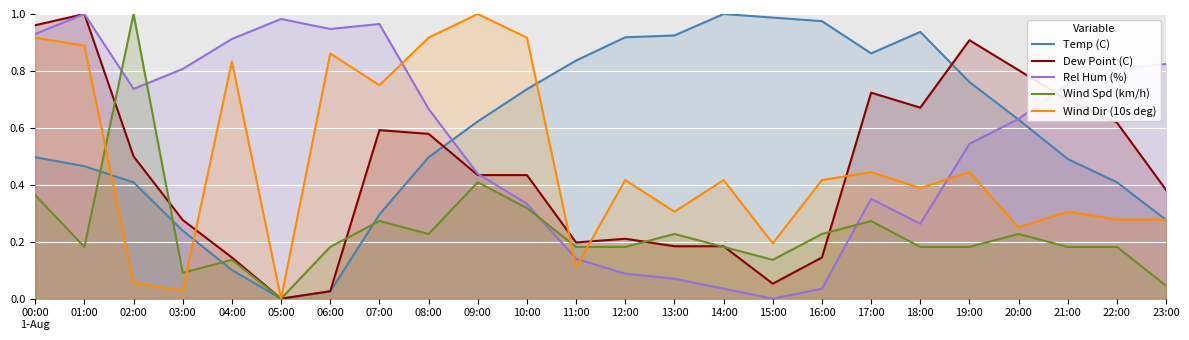

Where do Temp (C) and Wind Dir (10s deg) first cross each other?

01:00 and 02:00